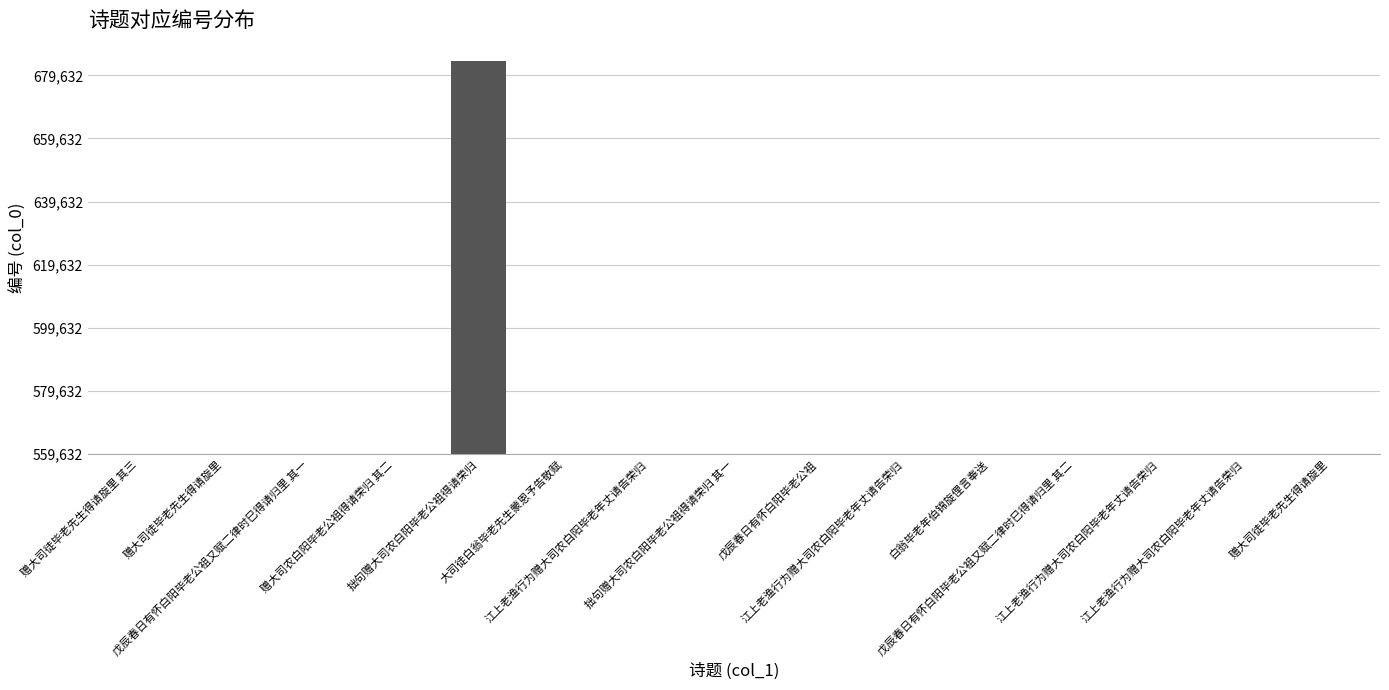

At which label does the data first exceed 19?

赠大司徒毕老先生得请旋里 其三